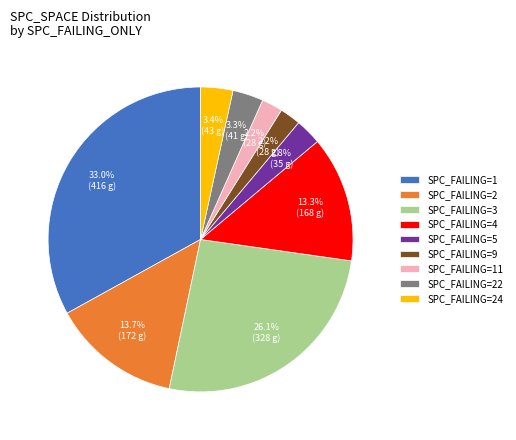

Which has a higher value, SPC_FAILING=11 or SPC_FAILING=5?

SPC_FAILING=5